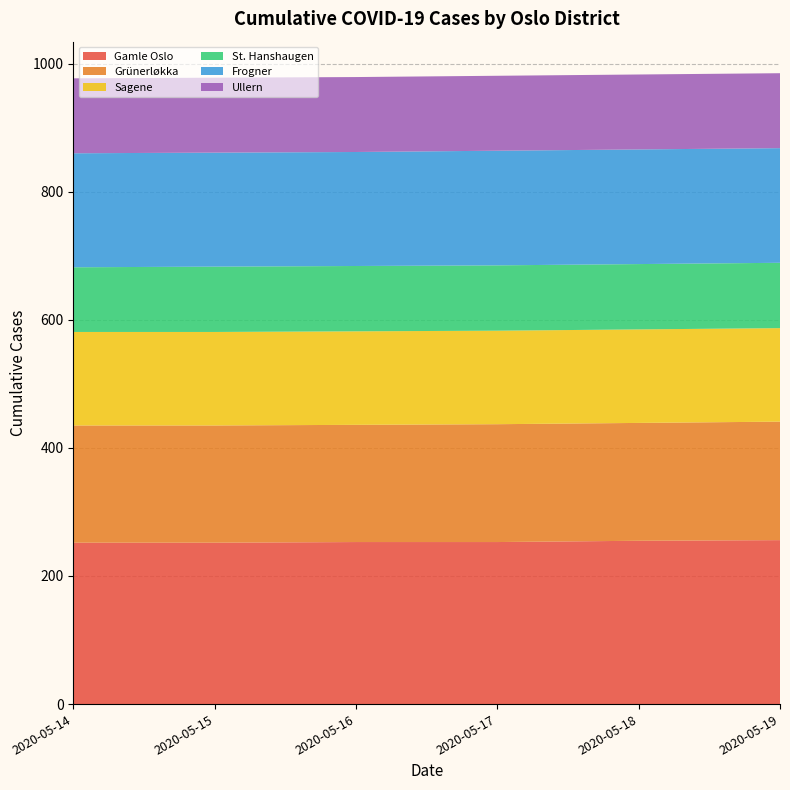

Reading left to right, transcribe all the data shown in this chart.

Gamle Oslo: 2020-05-14=252	2020-05-15=252	2020-05-16=253	2020-05-17=253	2020-05-18=255	2020-05-19=256
Grünerløkka: 2020-05-14=183	2020-05-15=183	2020-05-16=183	2020-05-17=184	2020-05-18=184	2020-05-19=185
Sagene: 2020-05-14=146	2020-05-15=146	2020-05-16=146	2020-05-17=146	2020-05-18=146	2020-05-19=146
St. Hanshaugen: 2020-05-14=101	2020-05-15=102	2020-05-16=102	2020-05-17=102	2020-05-18=102	2020-05-19=102
Frogner: 2020-05-14=178	2020-05-15=178	2020-05-16=178	2020-05-17=179	2020-05-18=179	2020-05-19=179
Ullern: 2020-05-14=117	2020-05-15=117	2020-05-16=117	2020-05-17=117	2020-05-18=117	2020-05-19=117